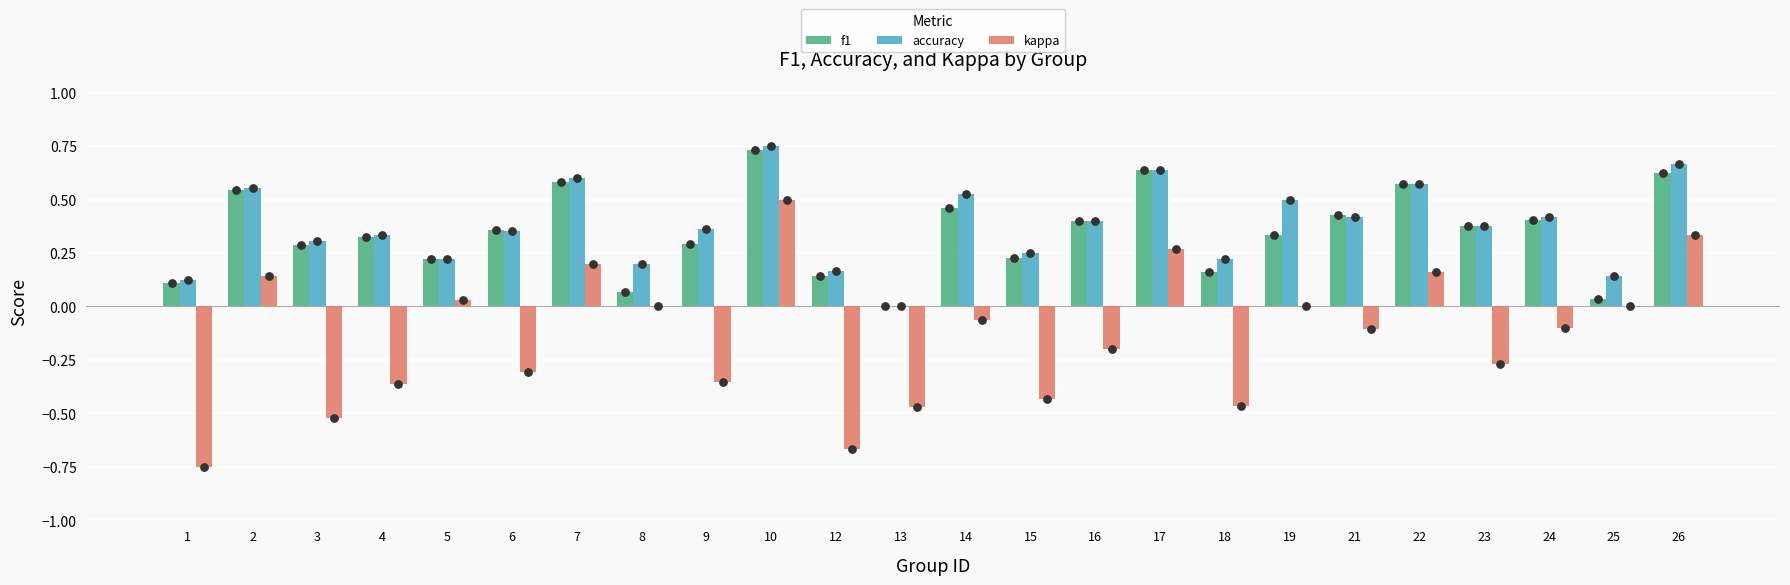

At which category is the sum across all series the highest?

10